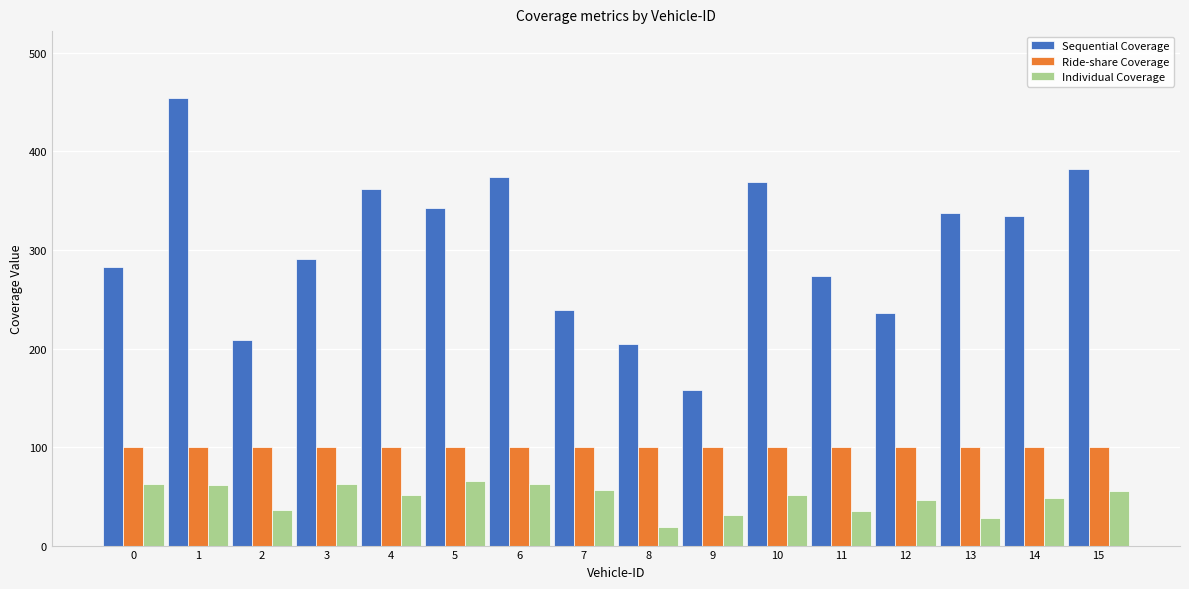

Which series has the largest total across all categories?

Sequential Coverage